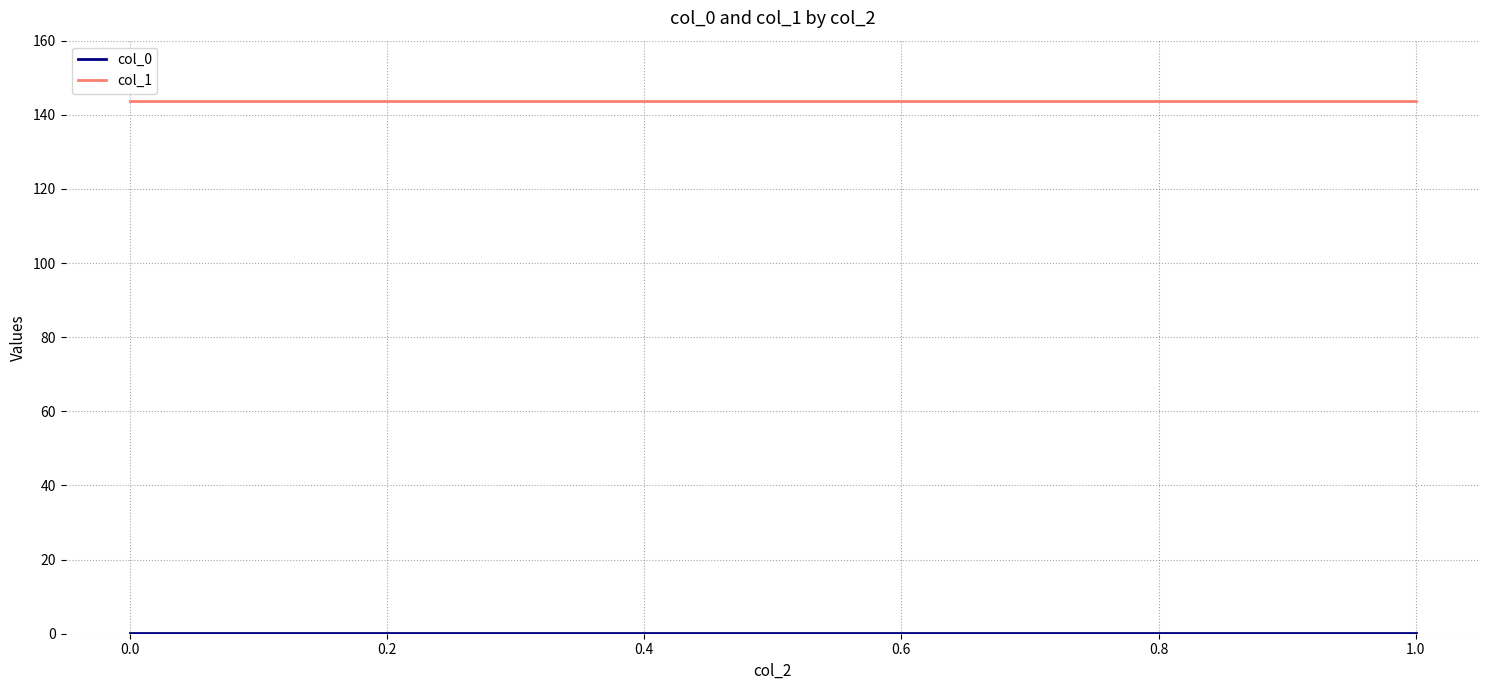

Which series changed the most between 0.0 and 1.0?

col_0